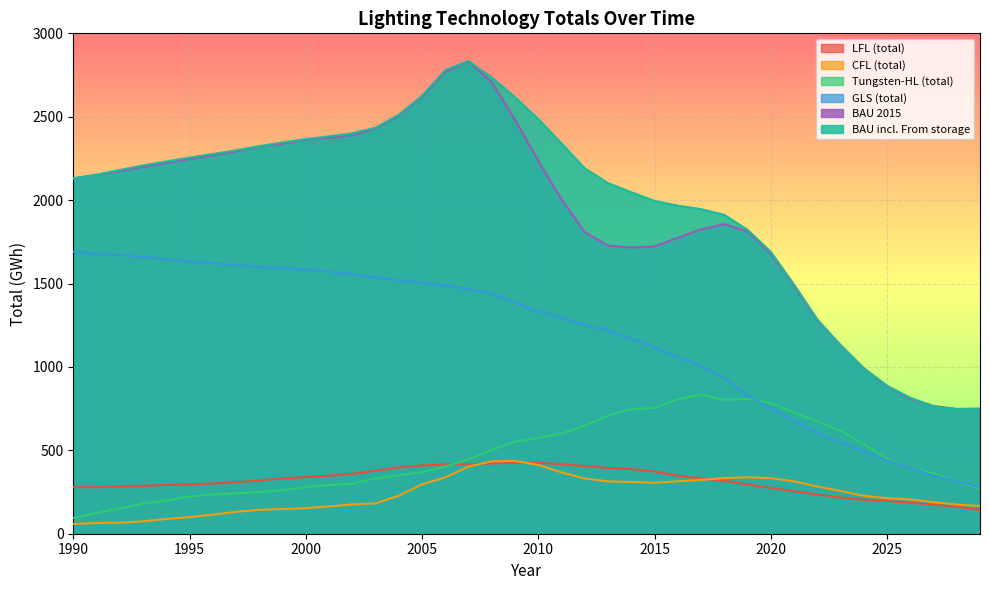

Which series has the largest total across all categories?

BAU incl. From storage